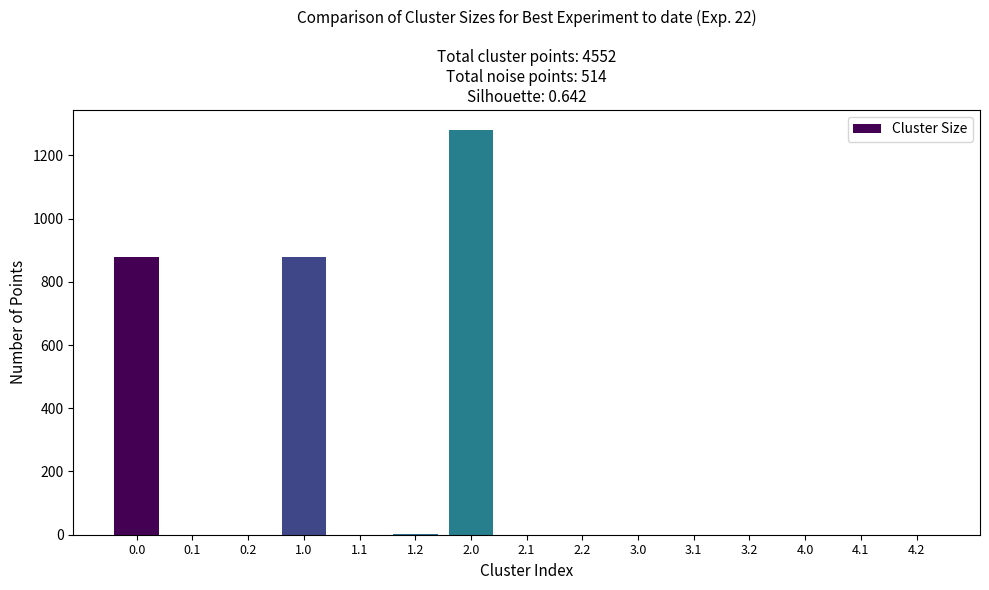

How many categories are shown in the chart?

15